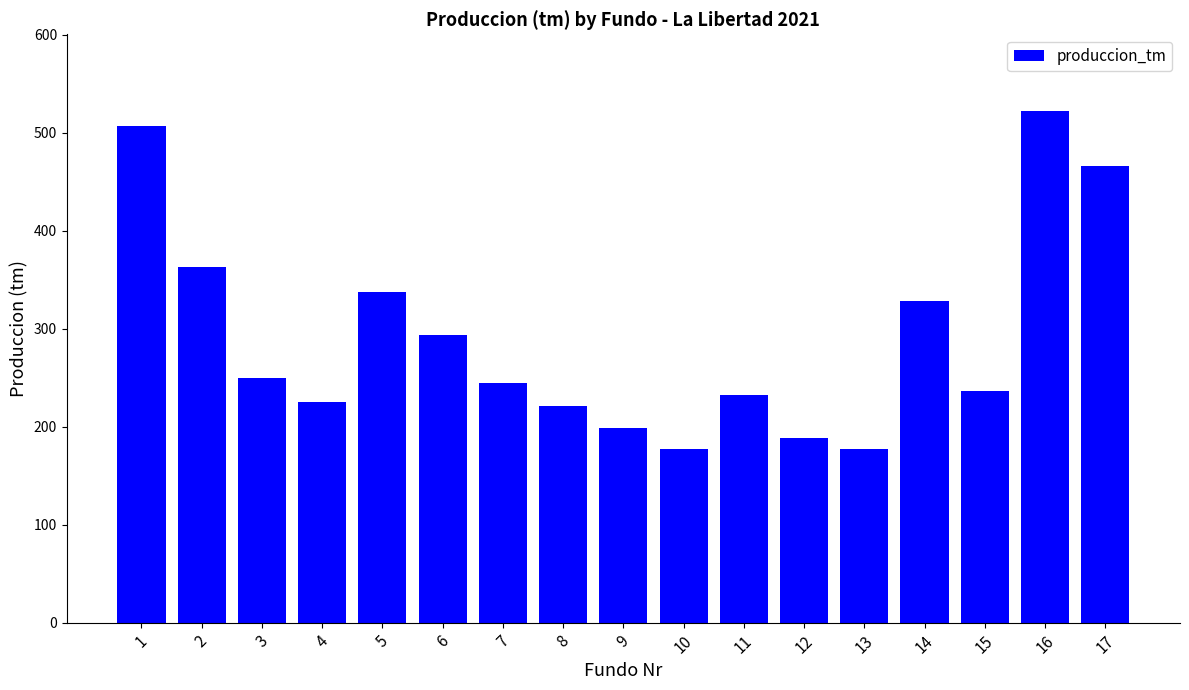

What is the average value?

292.2